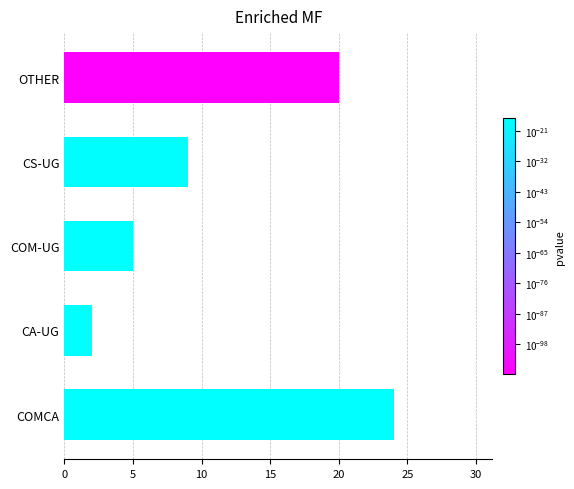

Which has a higher value, OTHER or CA-UG?

OTHER